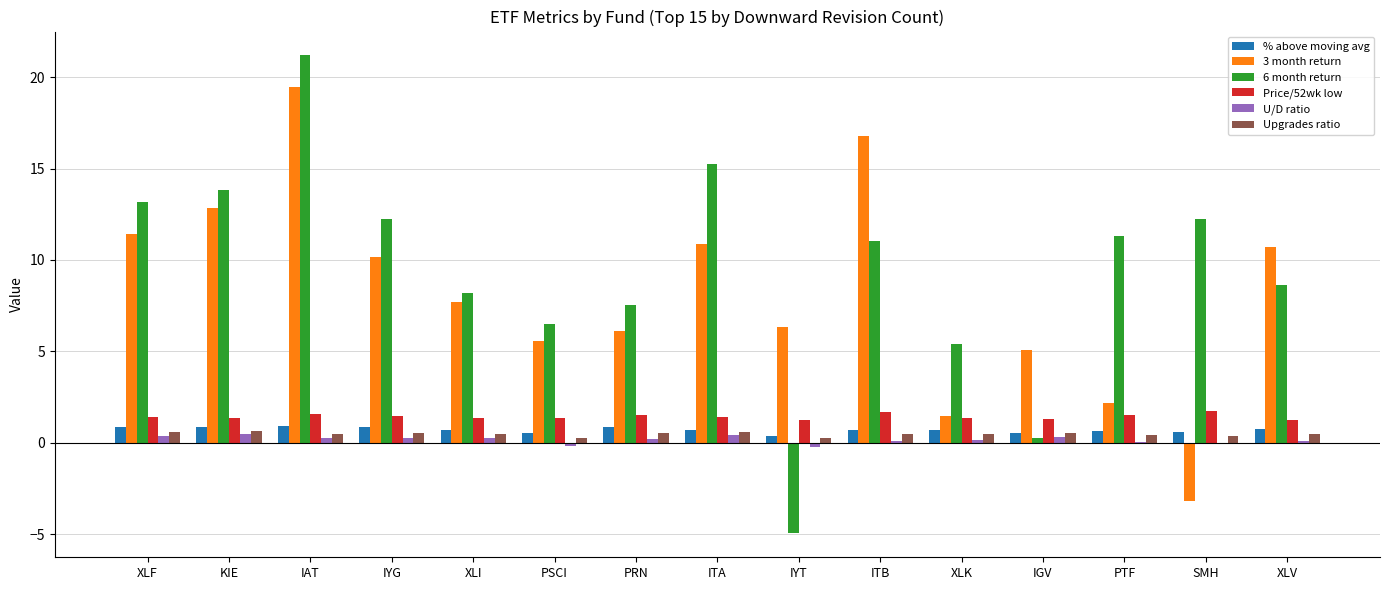

Where does the 3 month return series first go above 7?

XLF